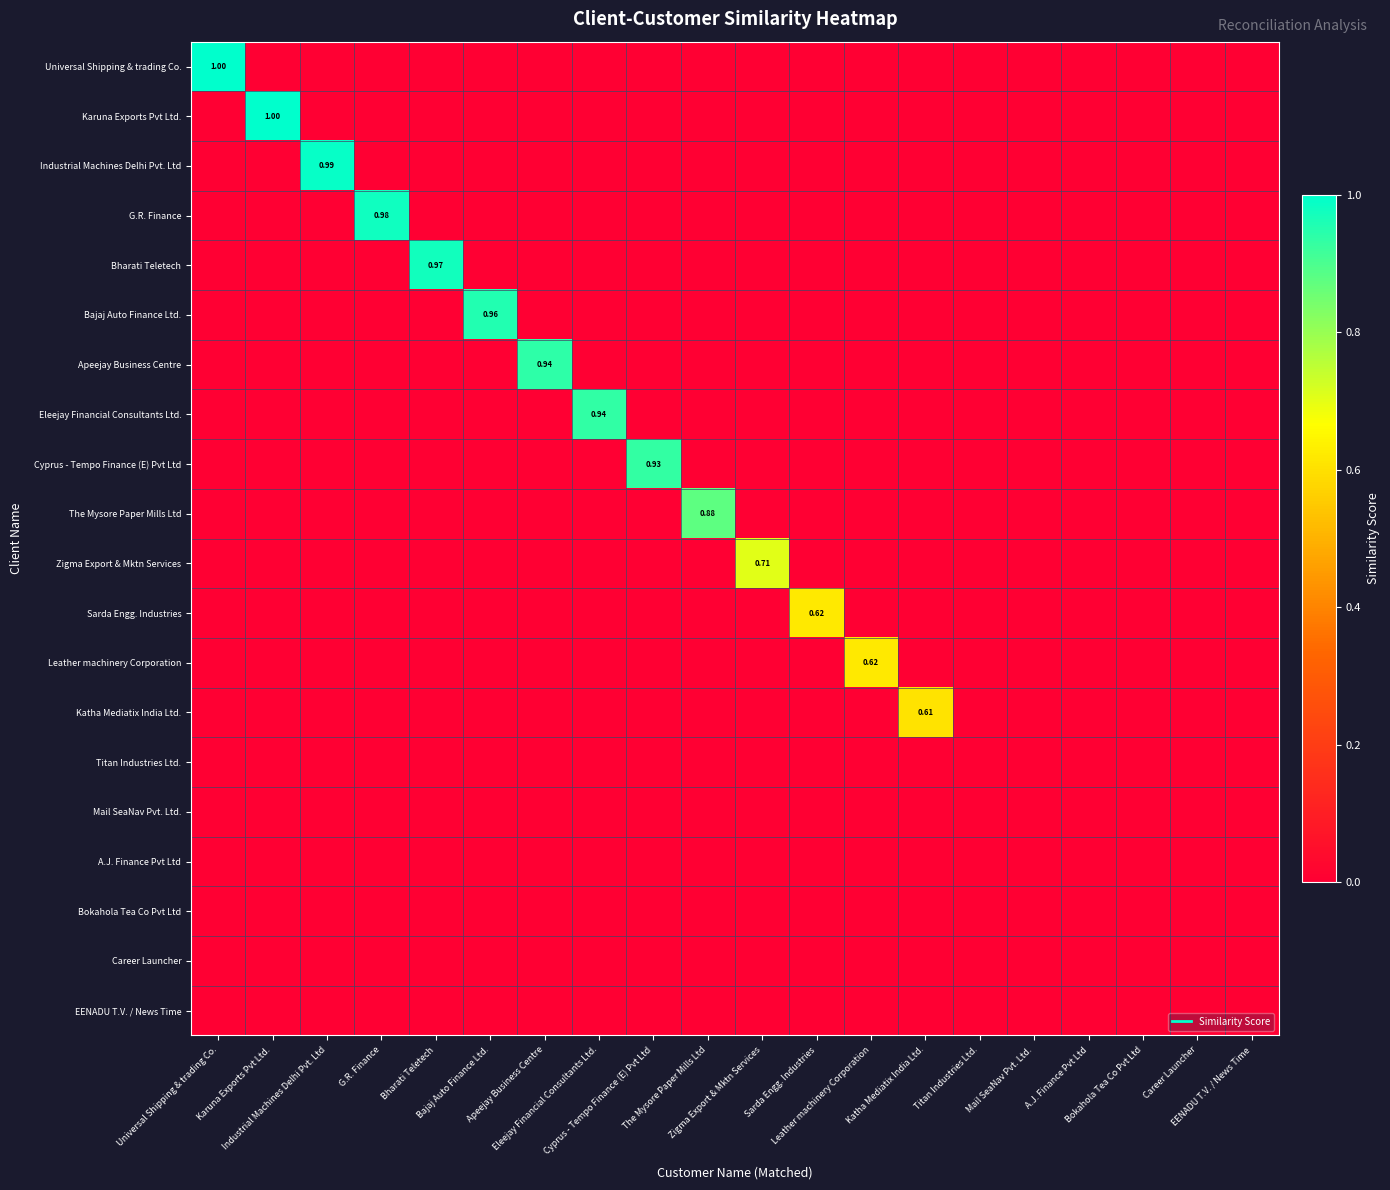

At which category is the sum across all series the highest?

Universal Shipping & trading Co.